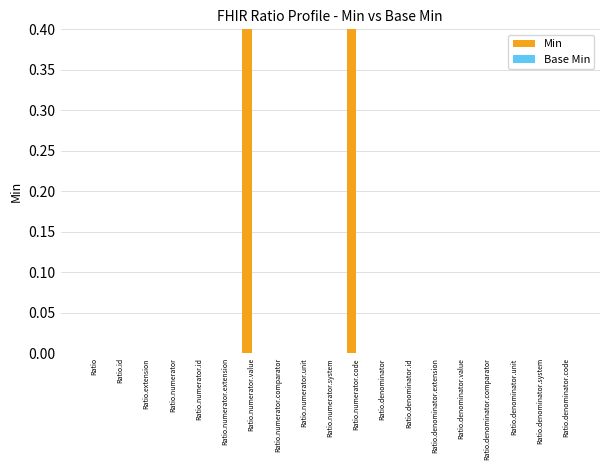

How many bars are there in total?

38